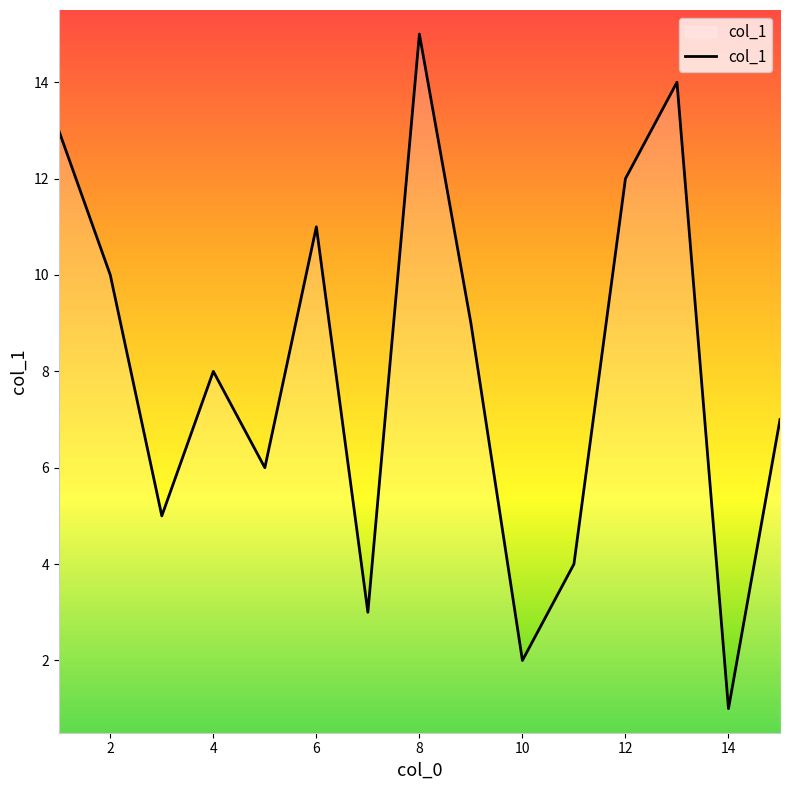

What is the difference between the maximum and minimum values?

14